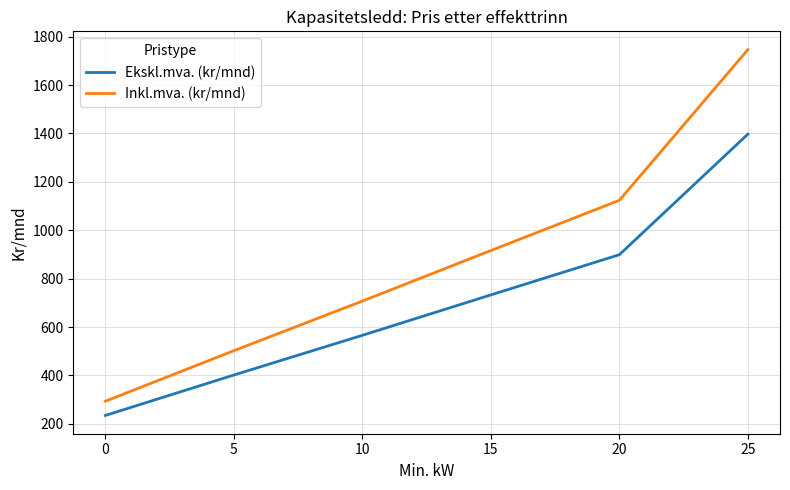

Rank the series by their maximum value, from lowest to highest.

Ekskl.mva. (kr/mnd), Inkl.mva. (kr/mnd)